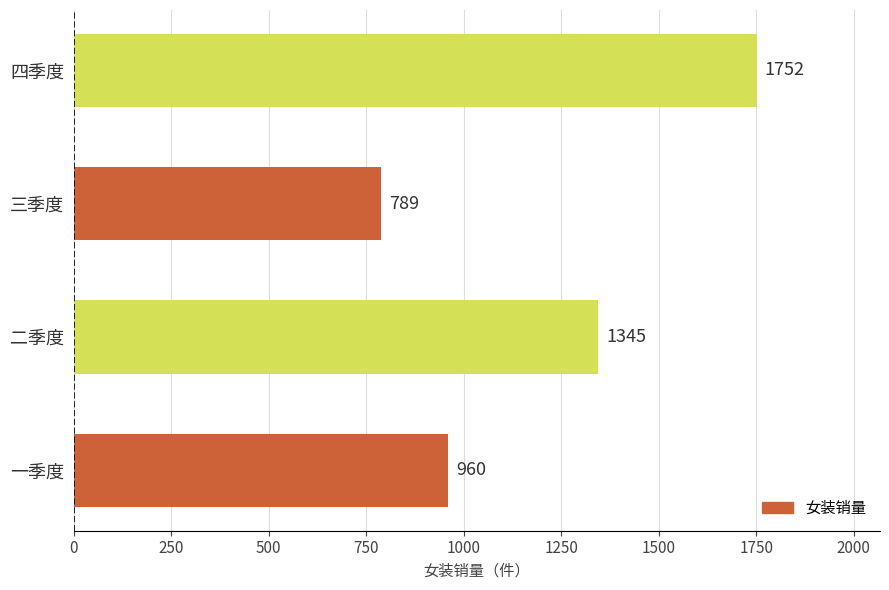

What is the difference between the maximum and minimum values?

963